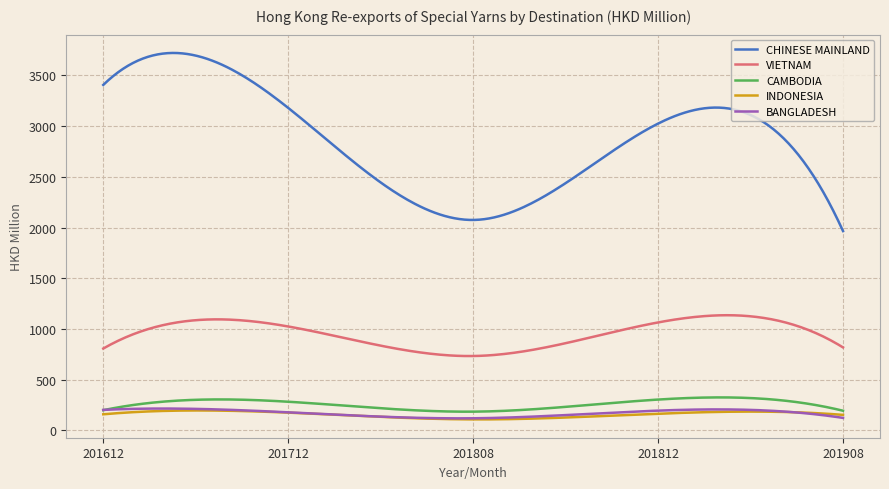

Does the chart have visible grid lines?

Yes